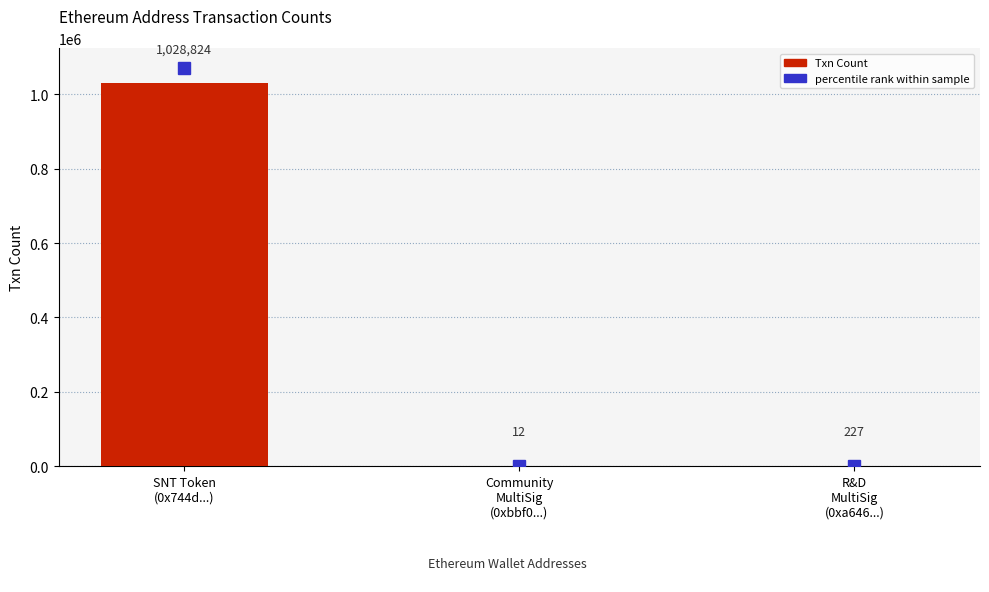

What is the sum of all values?

1029063